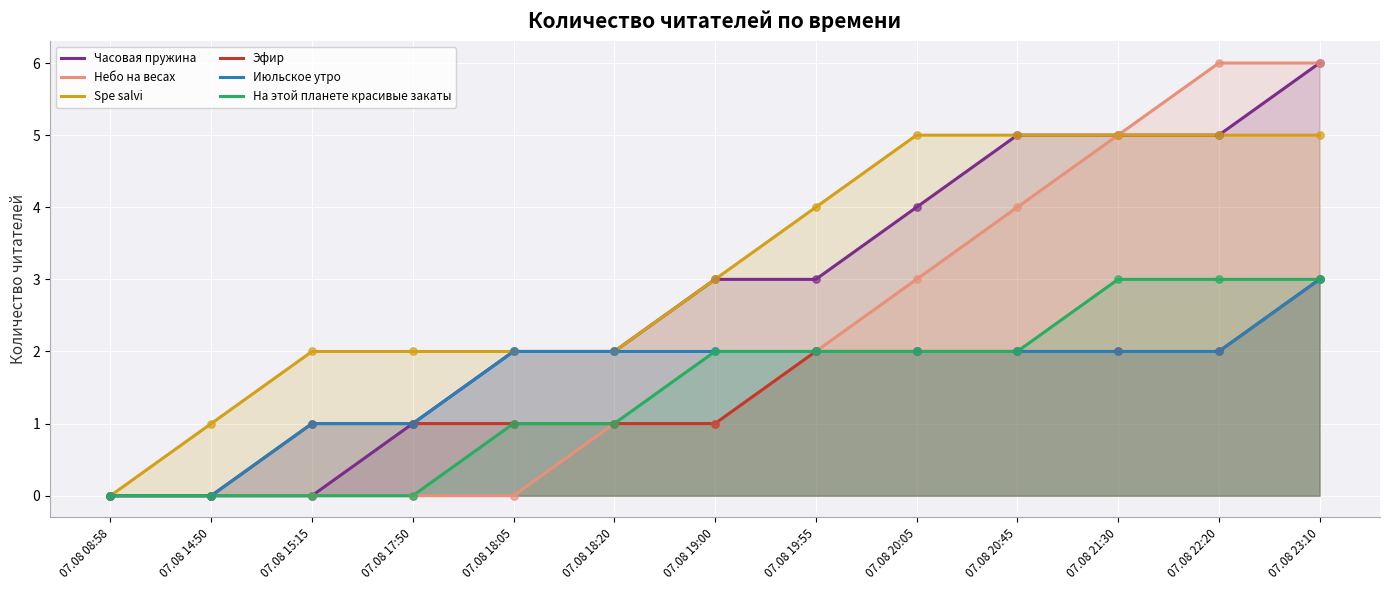

At which category is the sum across all series the highest?

07.08 23:10